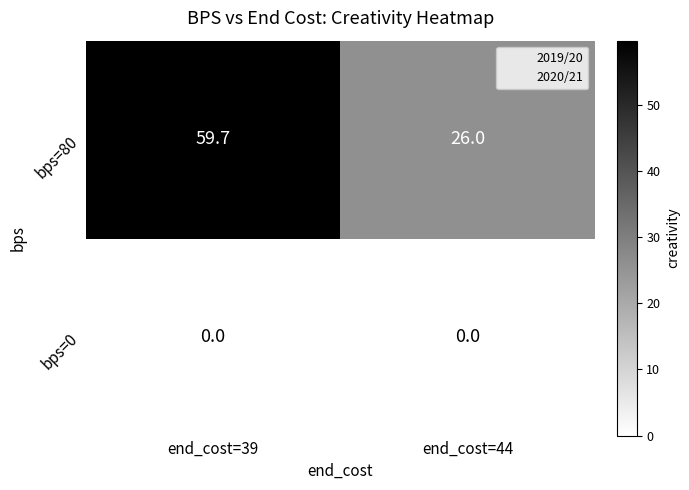

Reading right to left, transcribe all the data shown in this chart.

bps=80: 26.0	59.7
bps=0: 0.0	0.0